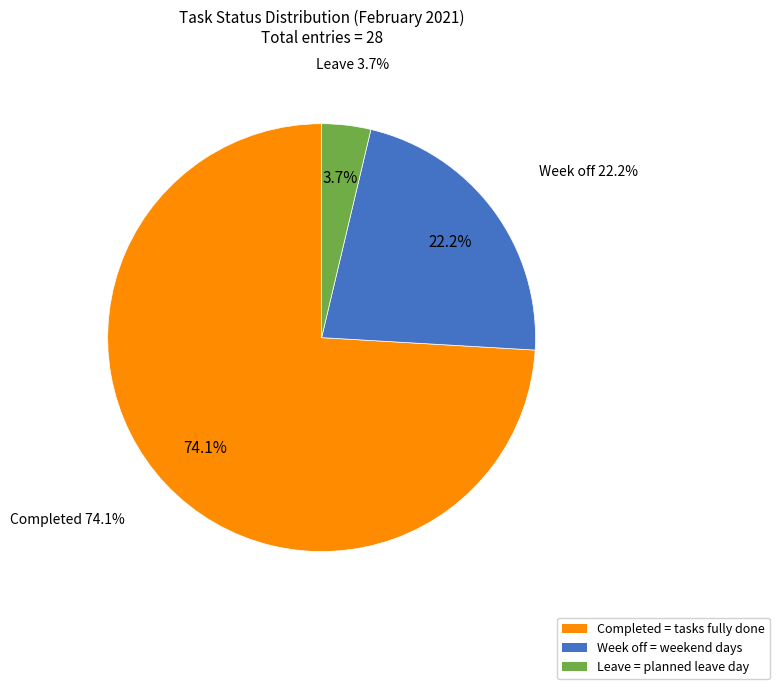

What is the largest slice in the pie chart?

Completed